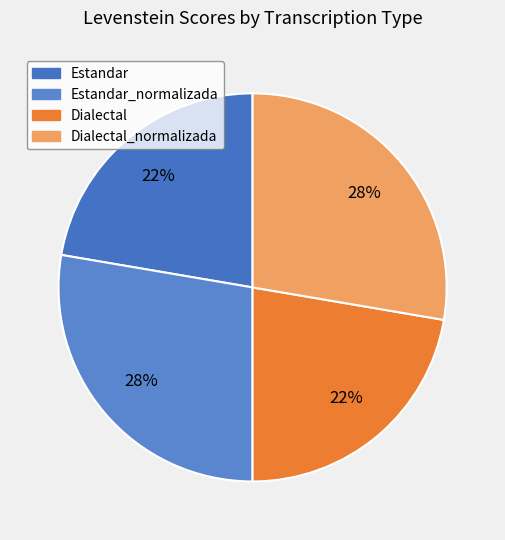

Which slice is the largest?

Estandar_normalizada